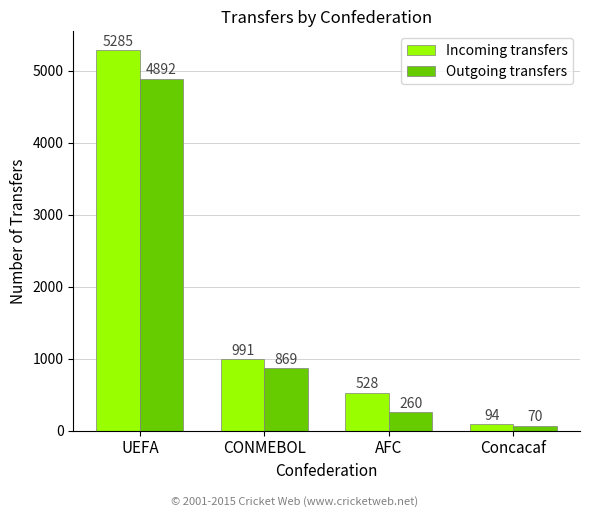

List the labels in order of Incoming transfers value, largest first.

UEFA, CONMEBOL, AFC, Concacaf